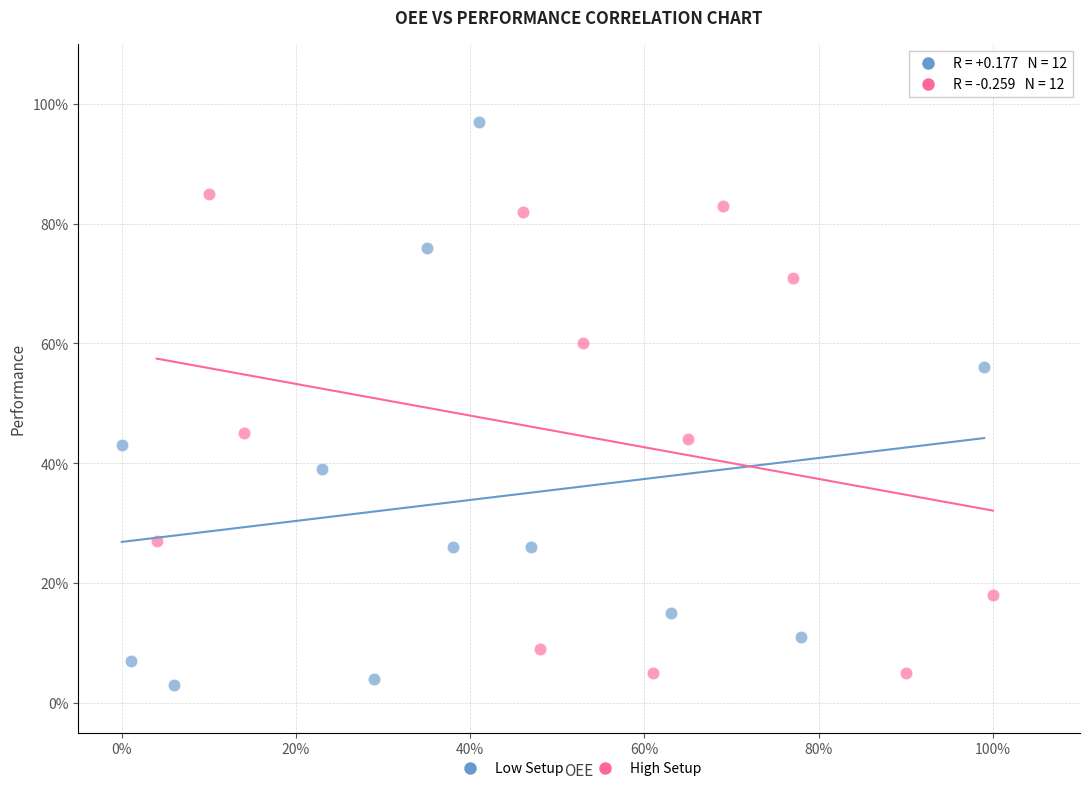

Which series contains the highest Y value?

Low Setup